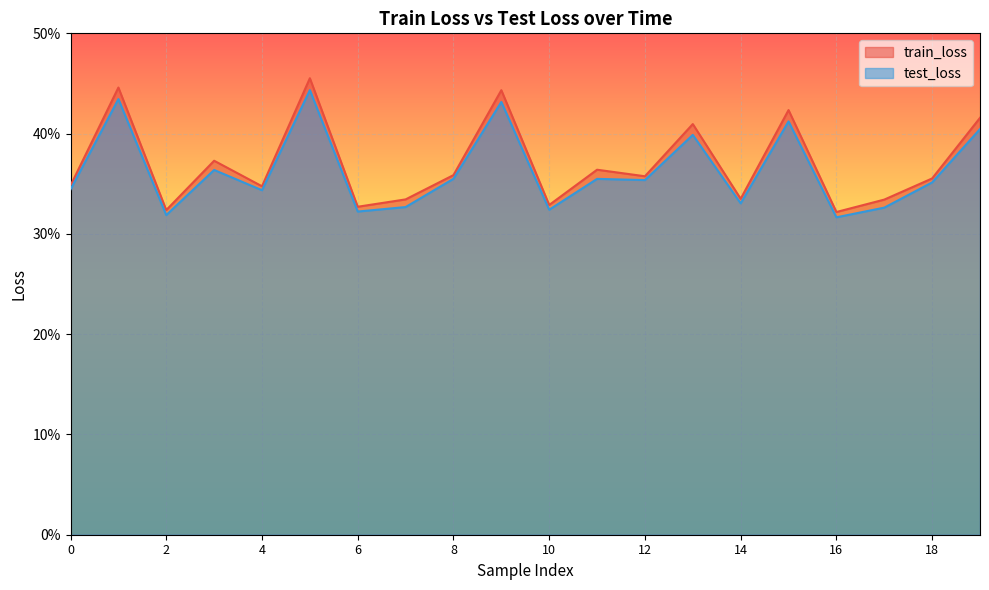

Is it true that test_loss equals 0.1 at 5?

False